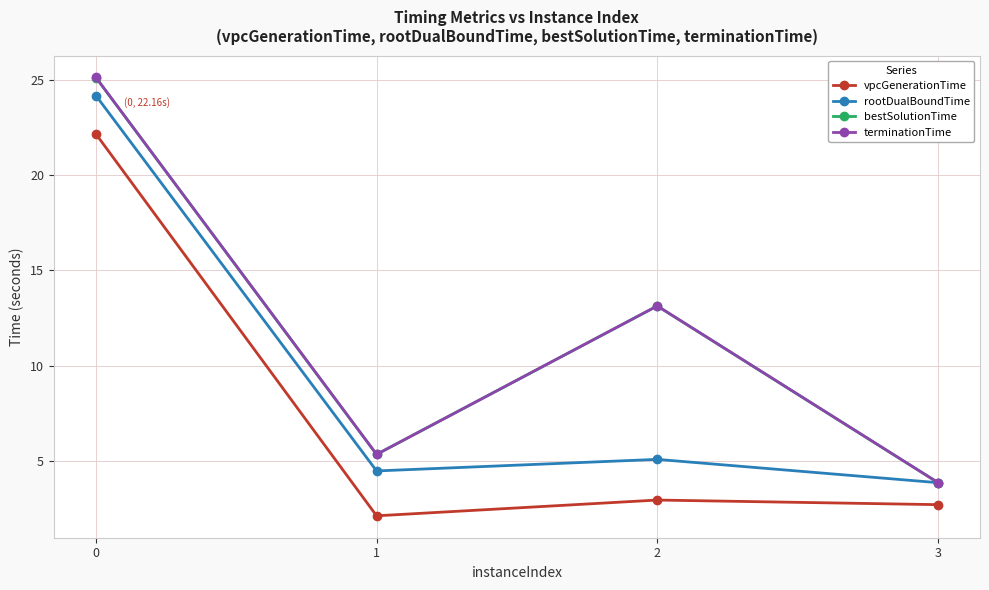

True or false: terminationTime has a value of 18.3 at 2.

False